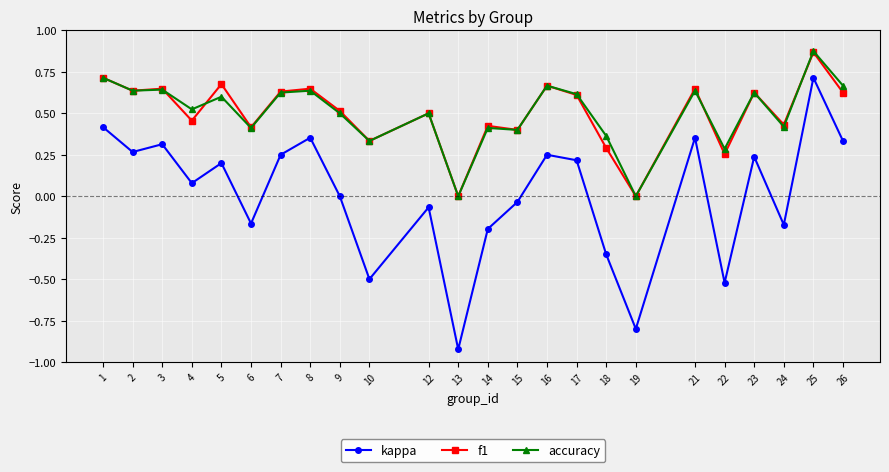

What is the total value across all series at 9?

1.0